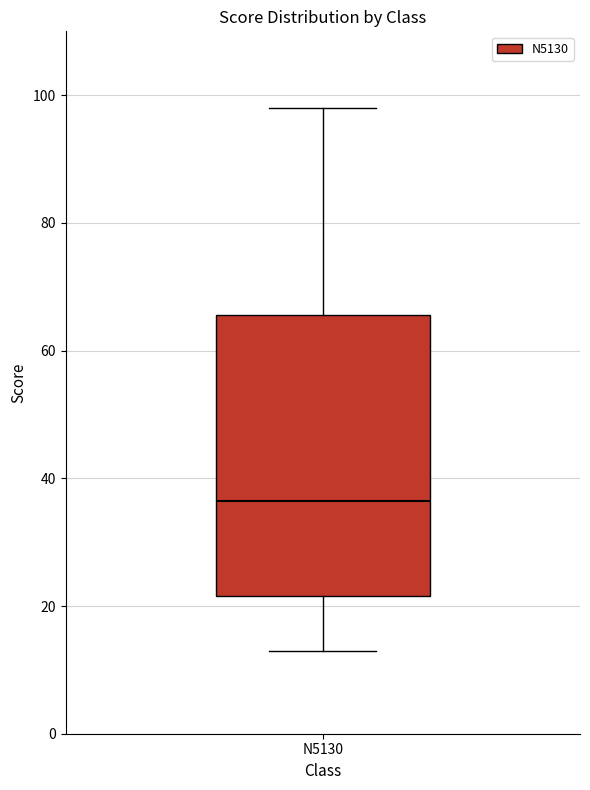

Read this box plot against the y-axis: the position of the median line, the range covered by the box, and the ends of both whiskers. The values are not printed on the chart, so give them approximately, as read against the axis.

median 36, box 22 to 66, whiskers 14 to 98